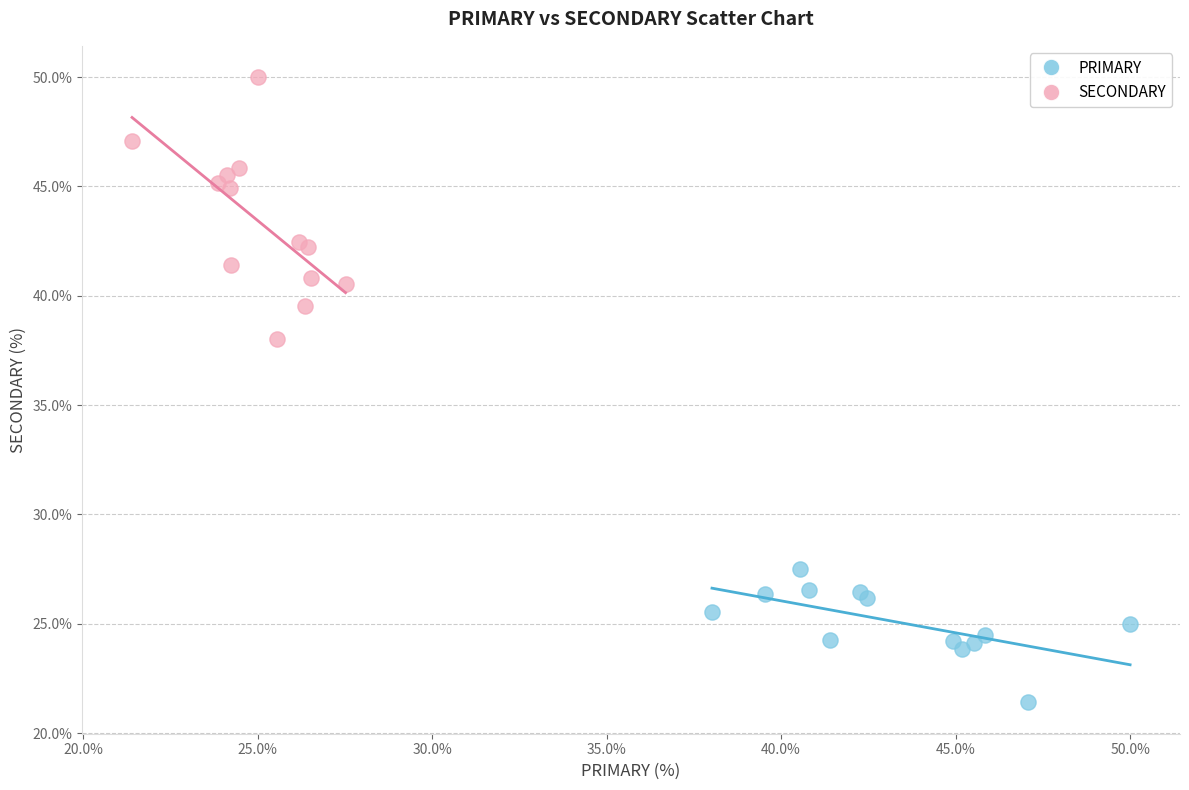

Which series reaches the minimum Y coordinate?

PRIMARY